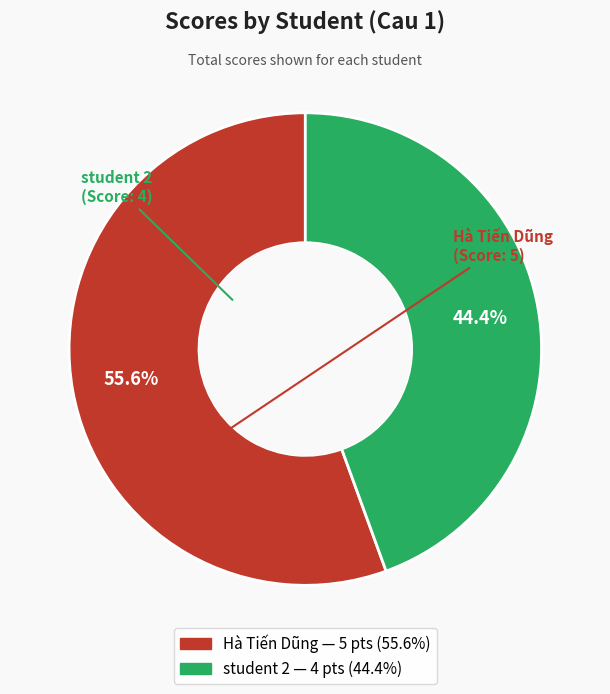

True or false: Hà Tiến Dũng accounts for 56% of the total.

True